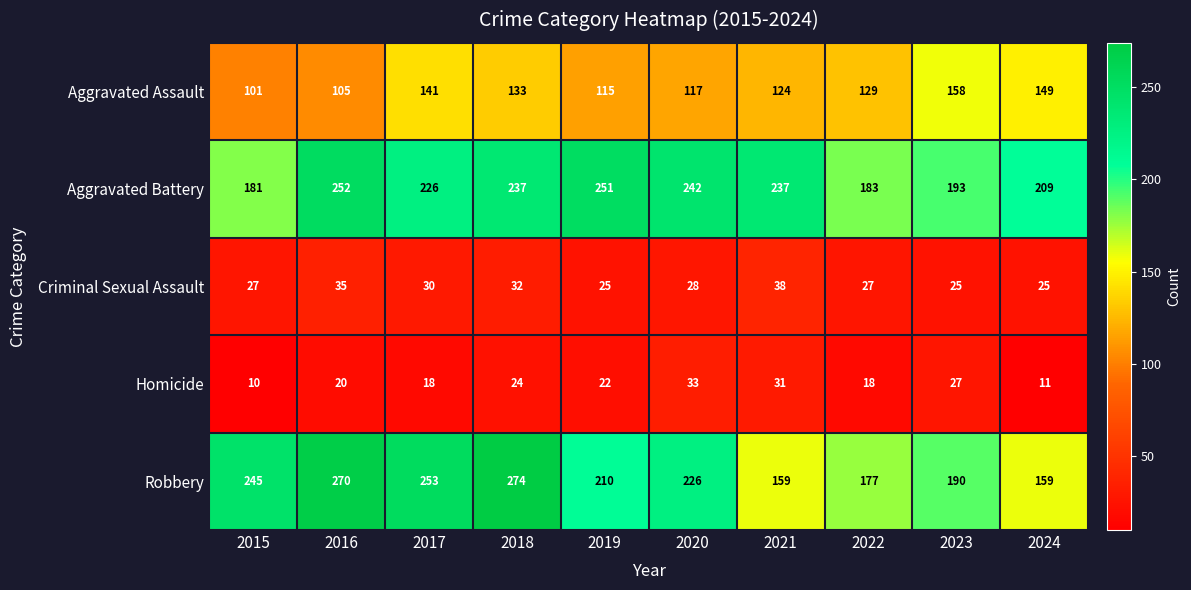

What is the difference between the Robbery values at 2023 and 2024?

31